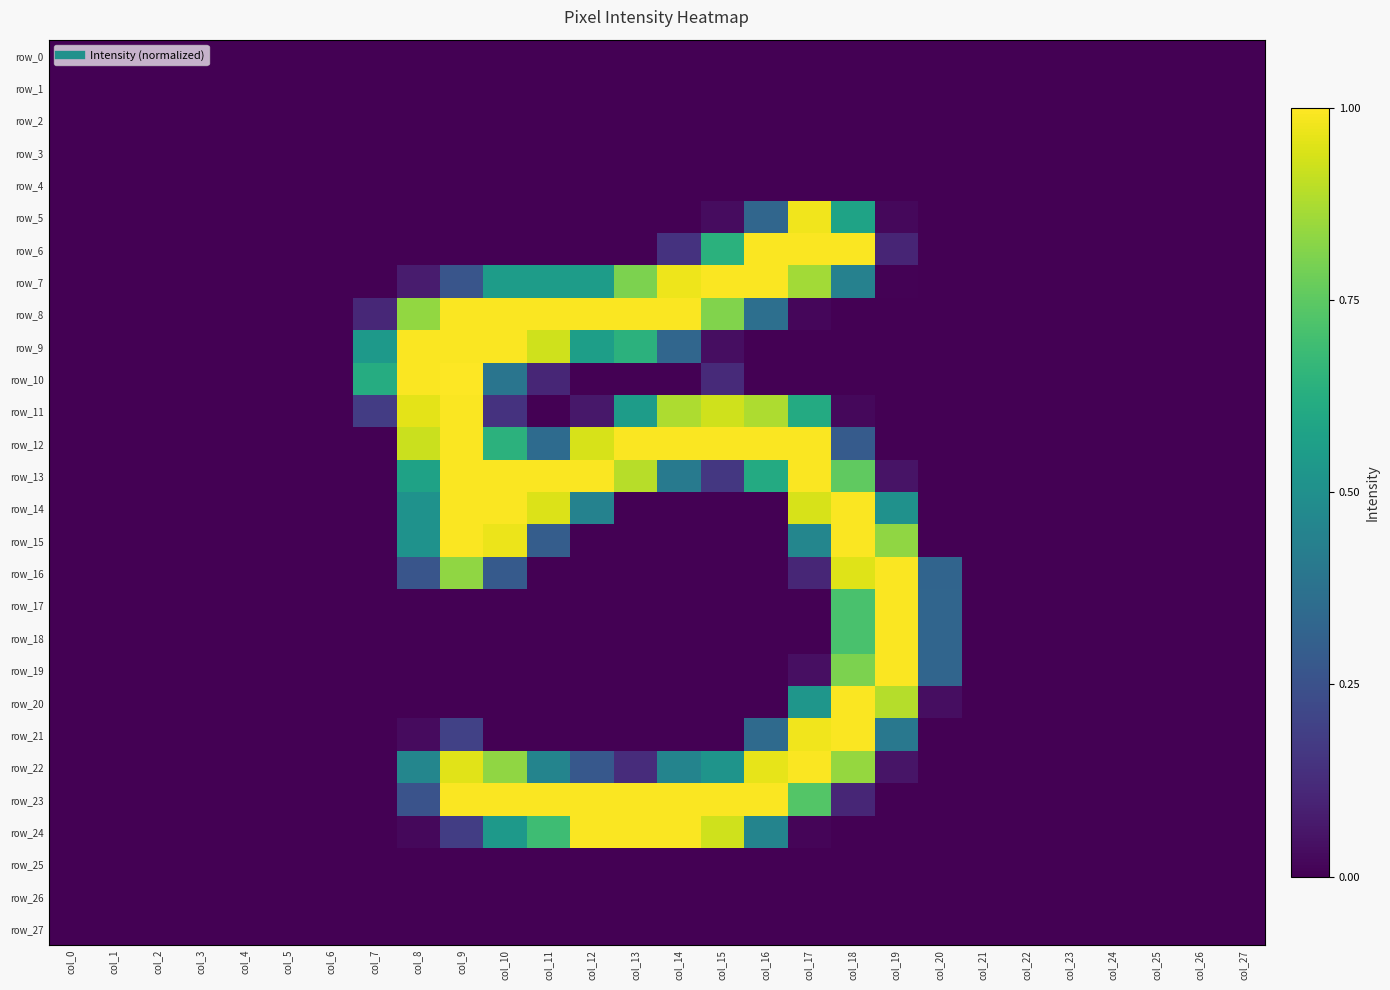

At which category does the chart reach its minimum across all series?

col_0